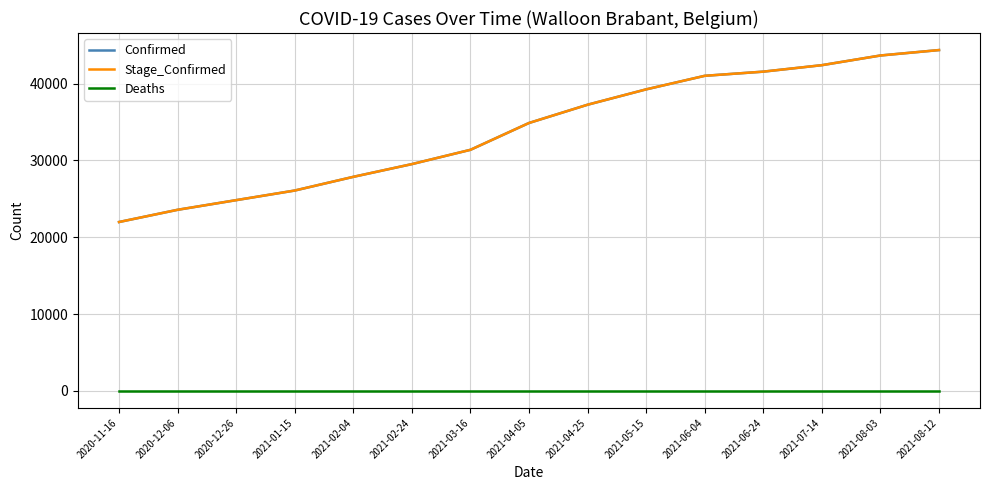

True or false: Stage_Confirmed has more than 0 points higher than both neighbors.

False